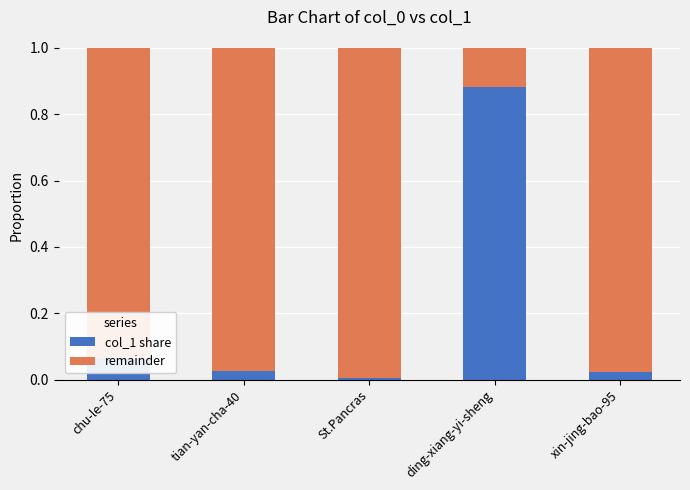

Is it true that col_1 share equals 0.0 at tian-yan-cha-40?

True